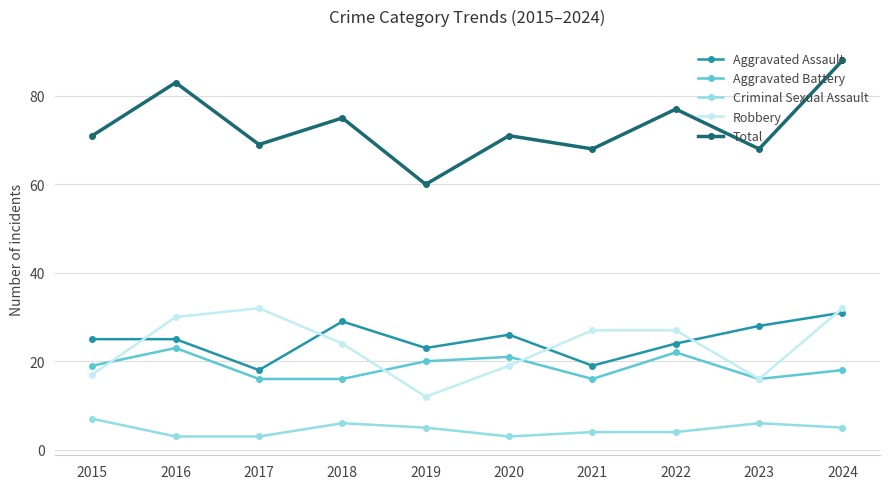

The value of Aggravated Battery at 2024 is 6. True or false?

False